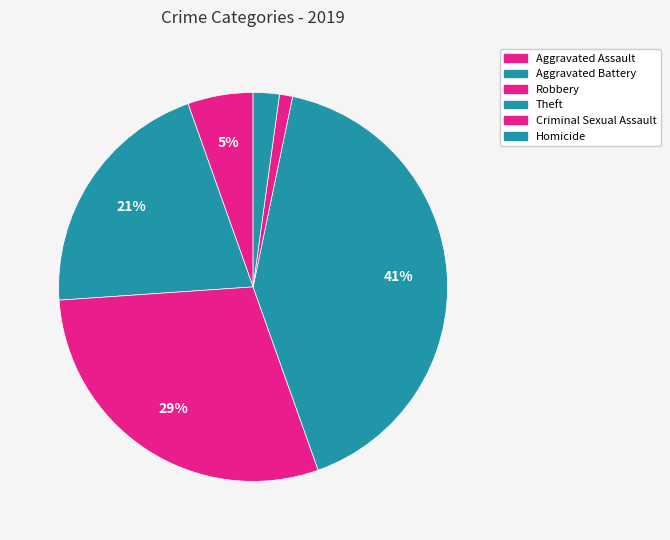

What percentage is the Aggravated Assault slice, to the nearest percent?

5%